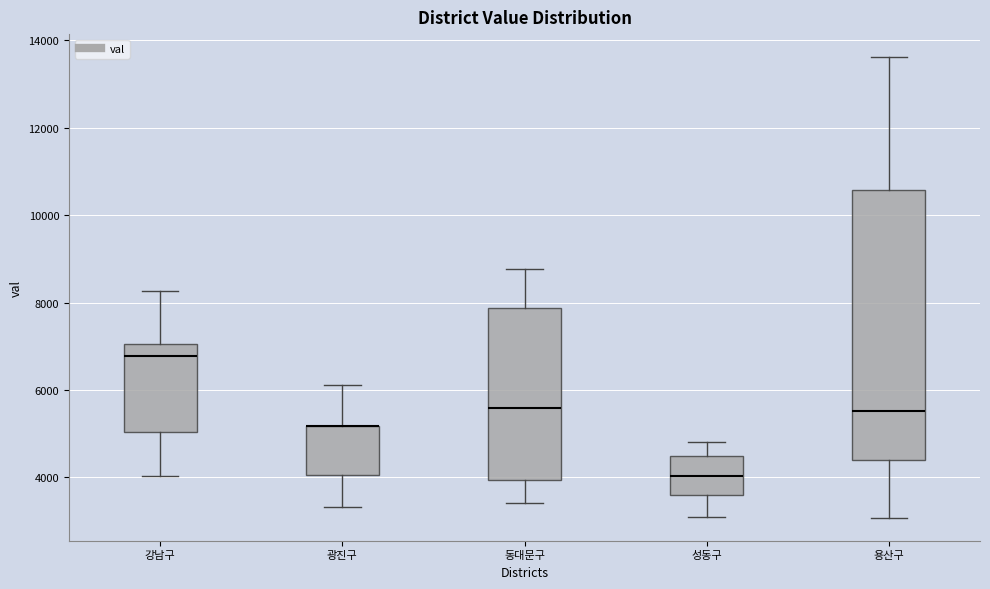

Reading left to right, transcribe this box plot: for each box, give where its median line is, the range the box spans, and where its two whiskers end, as read against the y-axis. The values are not printed on the chart, so give them approximately, as read against the axis.

강남구: median 6800, box 5000 to 7000, whiskers 4000 to 8200
광진구: median 5200 (drawn on the box's upper edge), box 4000 to 5200, whiskers 3400 to 6200
동대문구: median 5600, box 4000 to 7800, whiskers 3400 to 8800
성동구: median 4000, box 3600 to 4400, whiskers 3000 to 4800
용산구: median 5600, box 4400 to 10600, whiskers 3000 to 13600